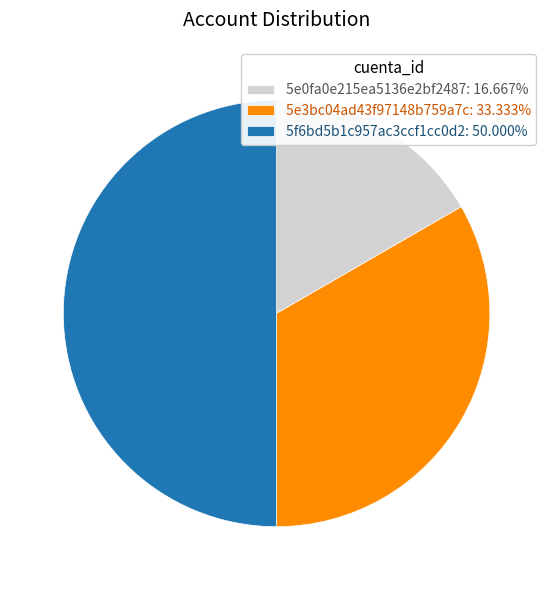

How many slices are in this pie chart?

3